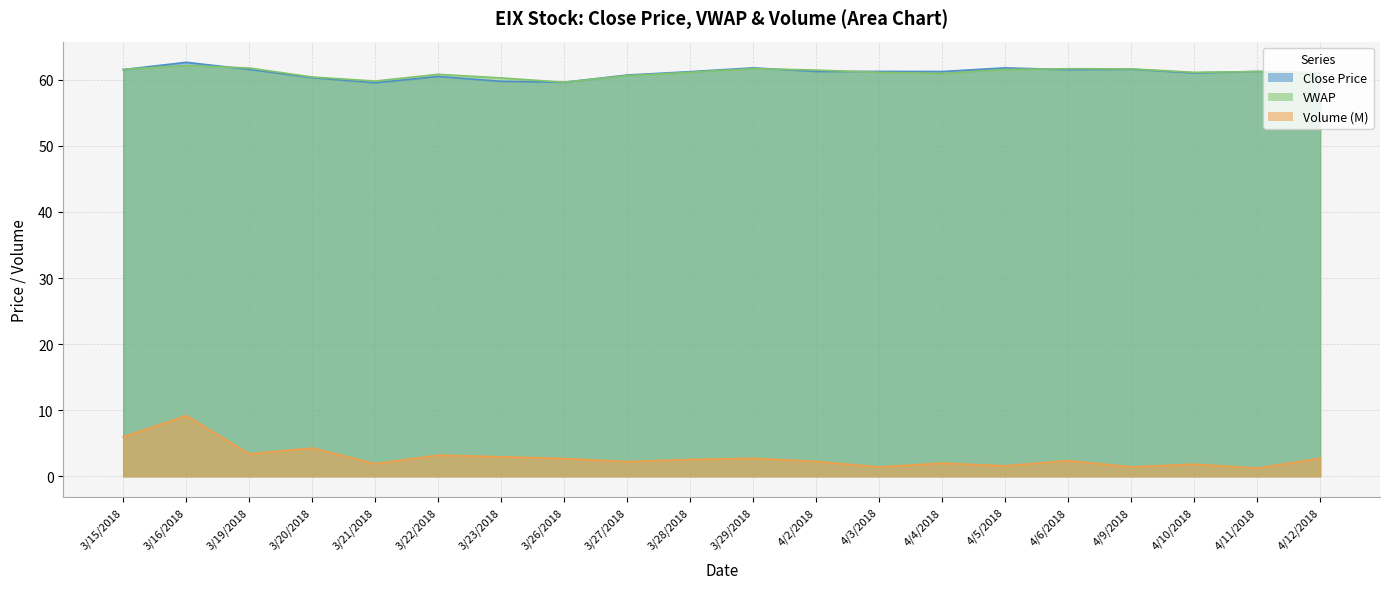

True or false: EIX_volume_scaled has a value of 1.8 at 4/10/2018.

True